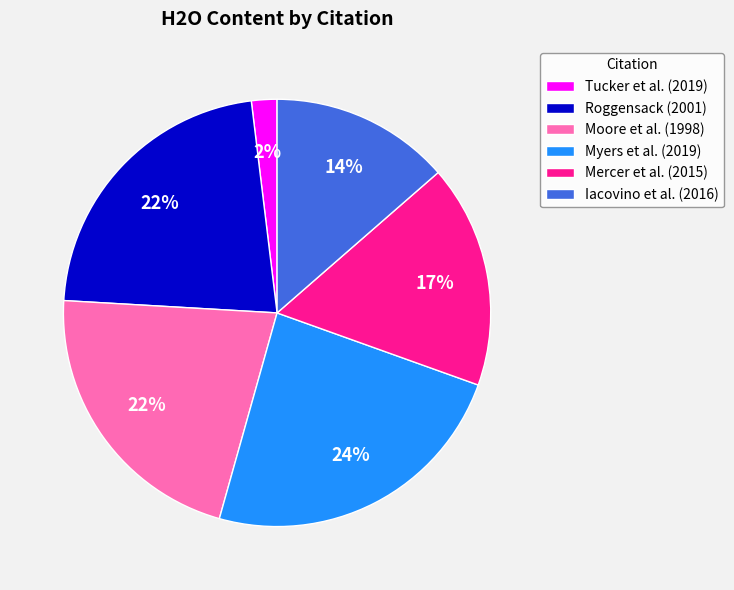

Between Tucker et al. (2019) and Roggensack (2001), which is larger?

Roggensack (2001)